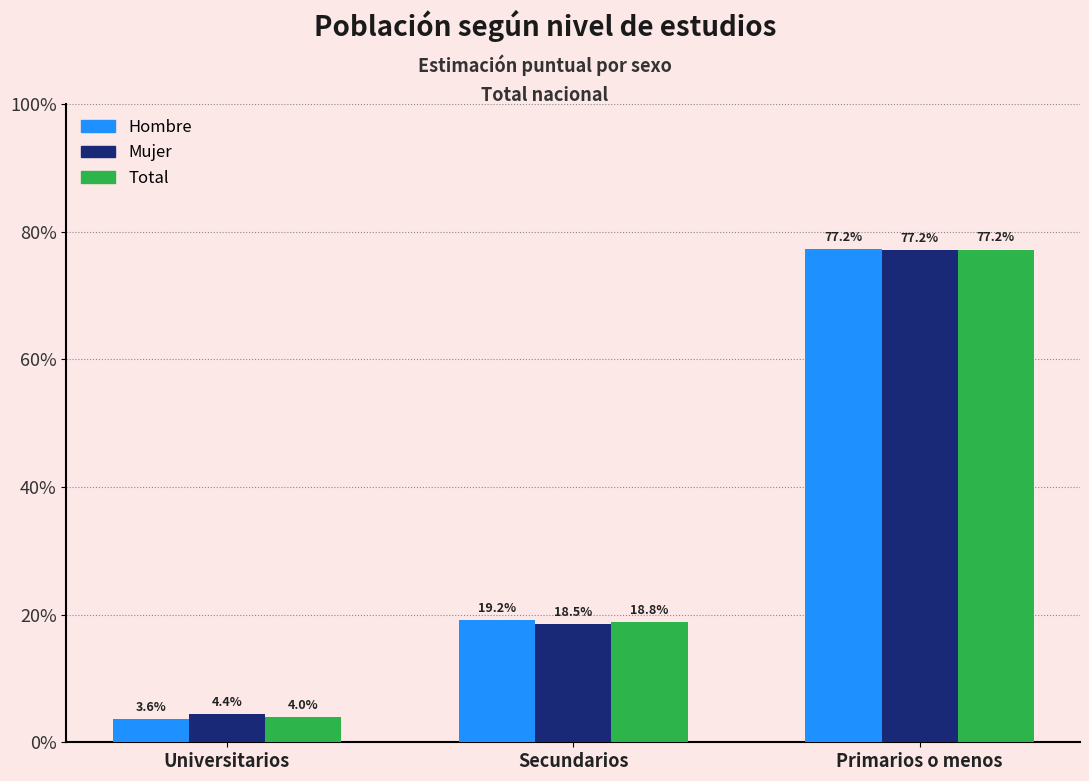

Does the chart contain any negative values?

No